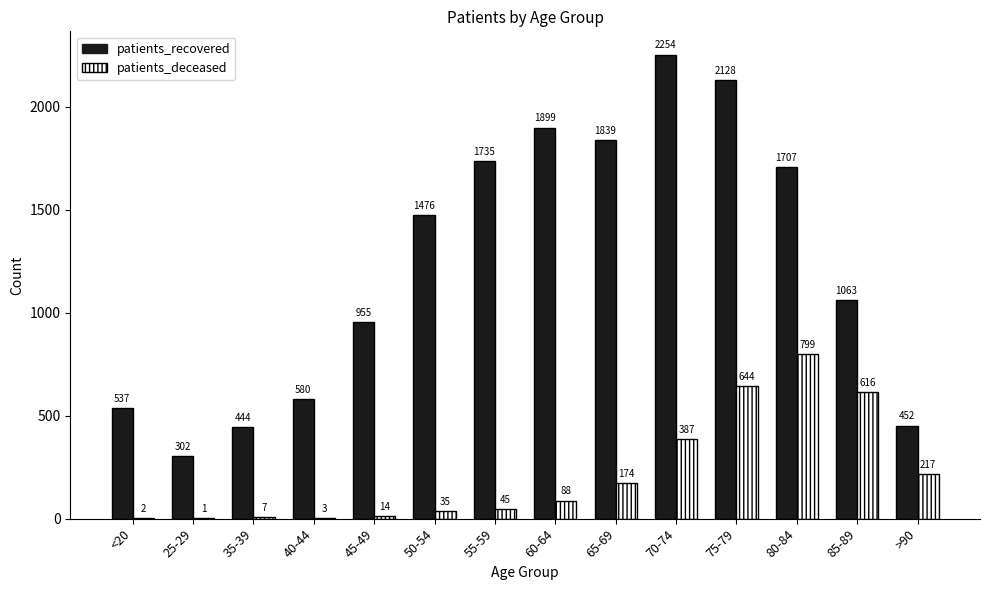

Reading right to left, list all the values displayed in this chart.

patients_recovered: >90=452	85-89=1063	80-84=1707	75-79=2128	70-74=2254	65-69=1839	60-64=1899	55-59=1735	50-54=1476	45-49=955	40-44=580	35-39=444	25-29=302	<20=537
patients_deceased: >90=217	85-89=616	80-84=799	75-79=644	70-74=387	65-69=174	60-64=88	55-59=45	50-54=35	45-49=14	40-44=3	35-39=7	25-29=1	<20=2